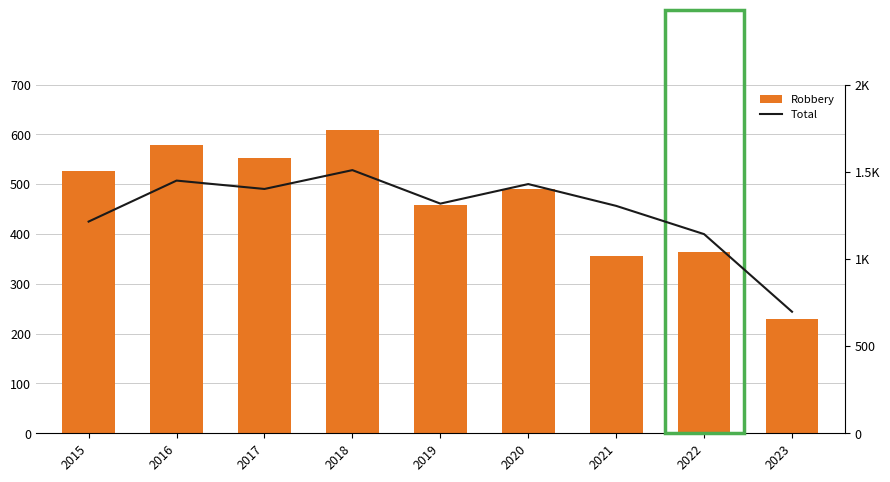

What is the difference between the maximum and second lowest values in the Total series?

367